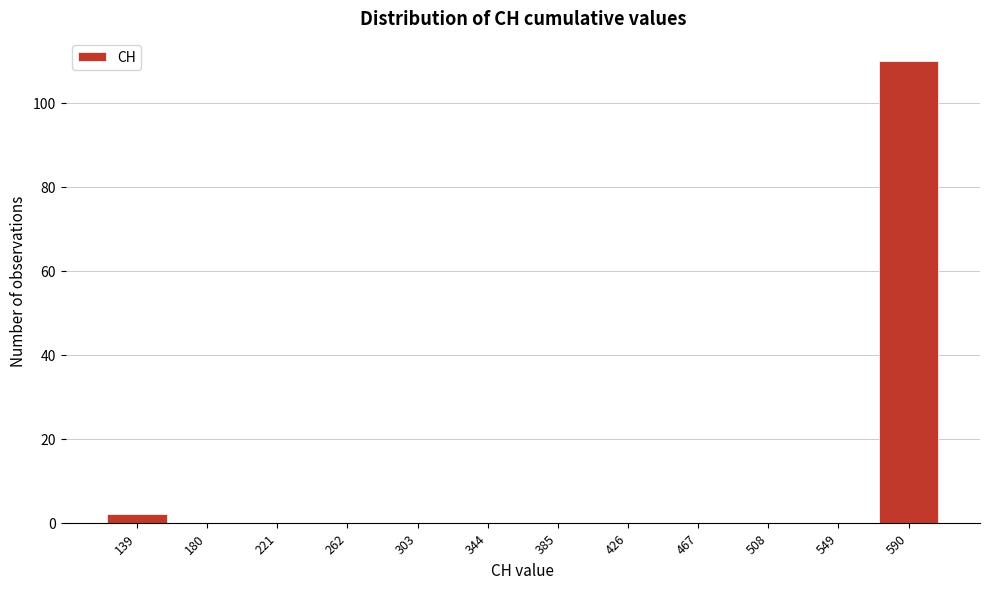

Reading left to right, transcribe all the data shown in this chart.

139=2	180=0	221=0	262=0	303=0	344=0	385=0	426=0	467=0	508=0	549=0	590=110